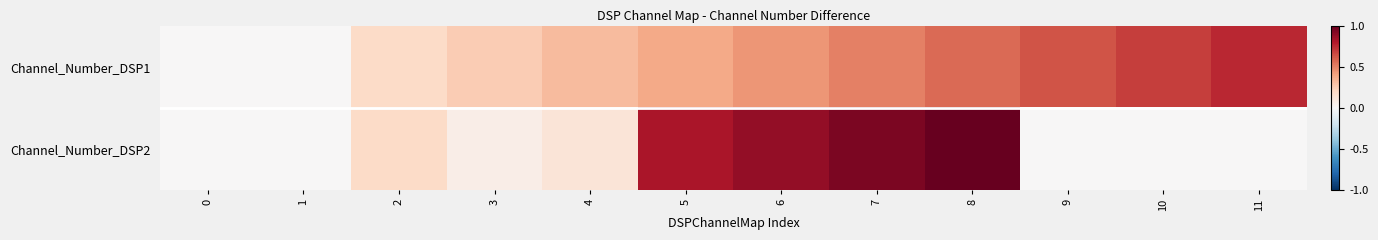

Rank the series by their maximum value, from highest to lowest.

row_1, row_0